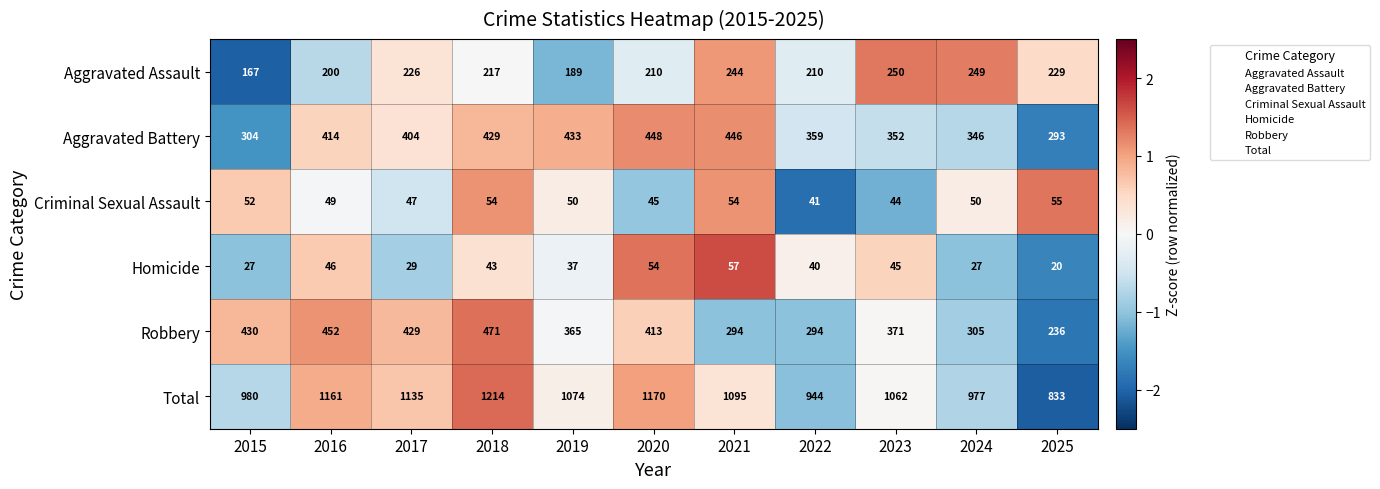

Is it true that Criminal Sexual Assault equals 22 at 2023?

False